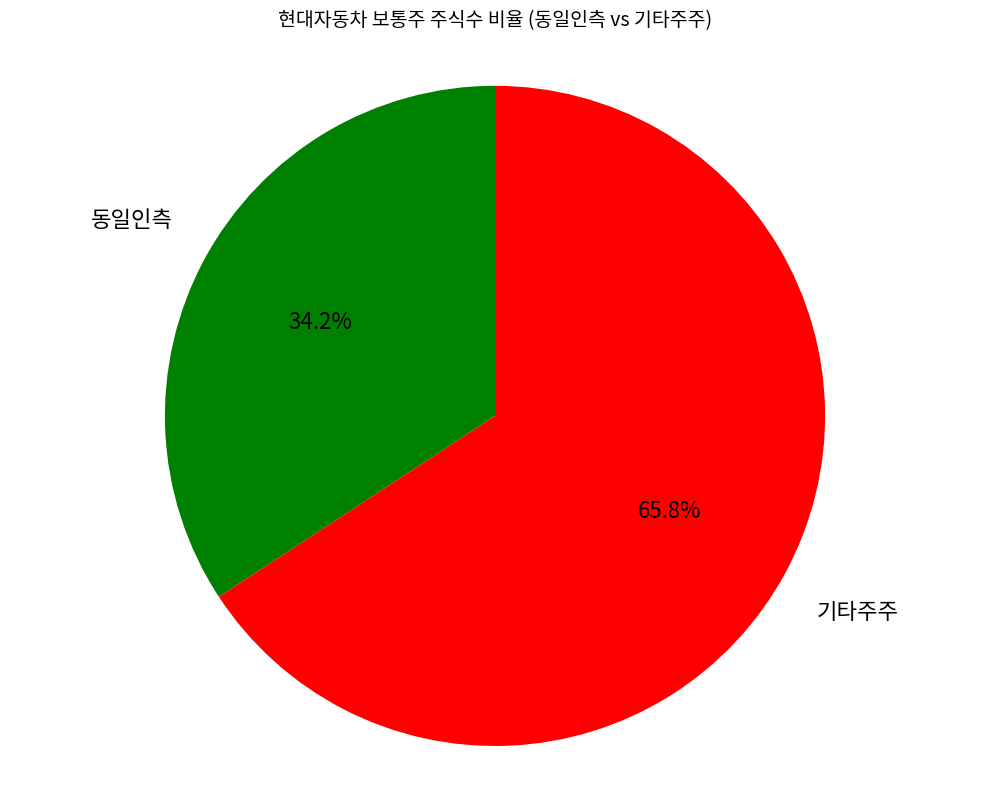

To the nearest percent, what is the difference between the largest and smallest slice percentages?

32%